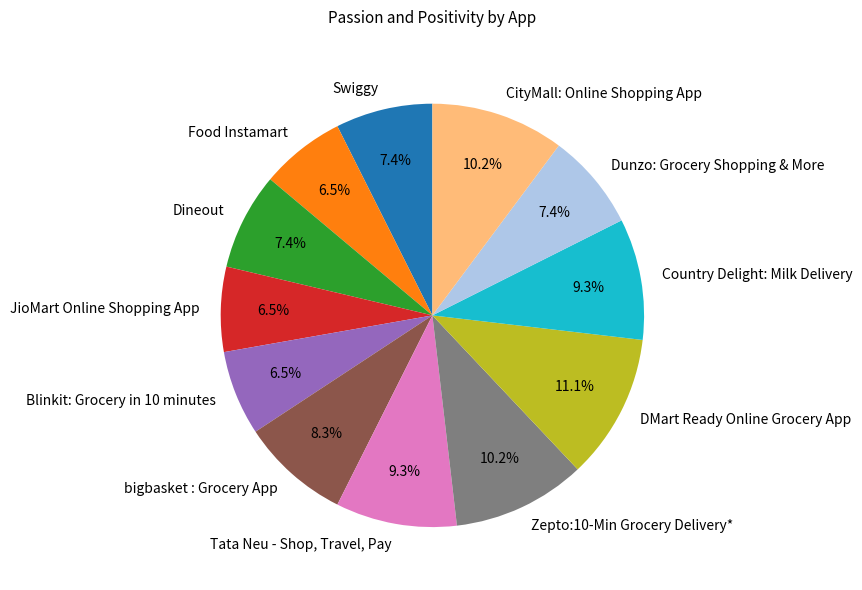

True or false: Tata Neu - Shop, Travel, Pay accounts for 17% of the total.

False